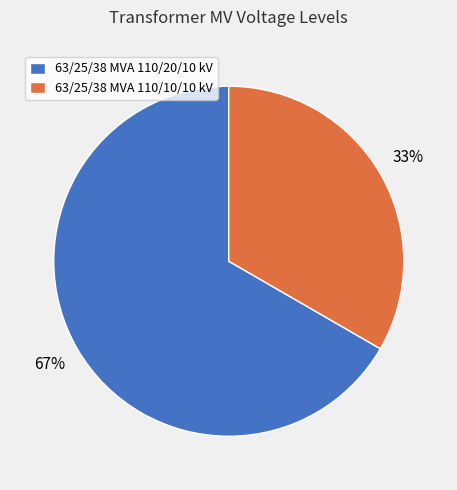

Which slice represents more than half of the pie?

63/25/38 MVA 110/20/10 kV